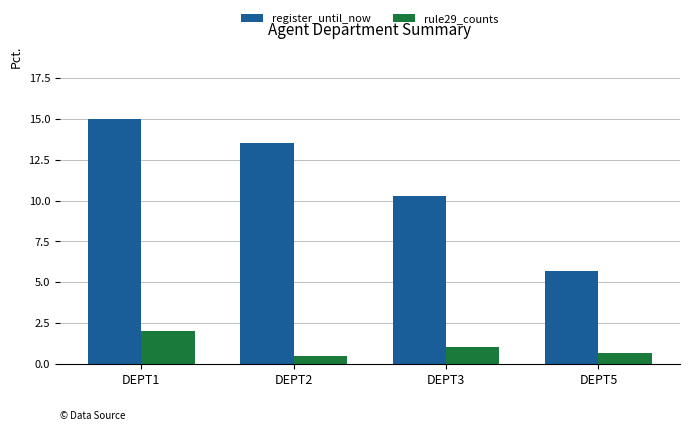

How many rule29_counts values are between 0 and 2?

4